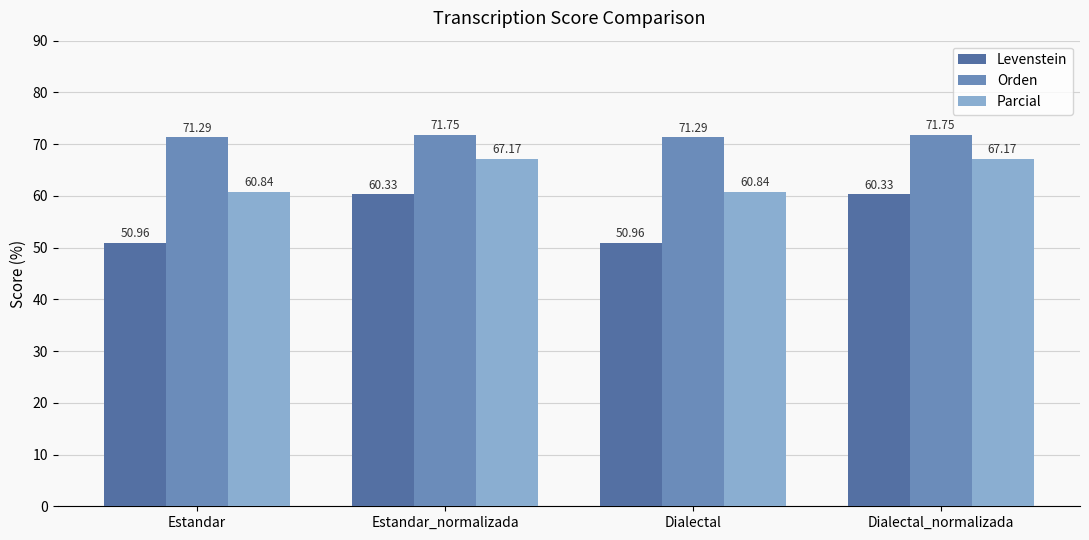

Is the value of Levenstein at Dialectal greater than the value of Orden at Estandar_normalizada?

No